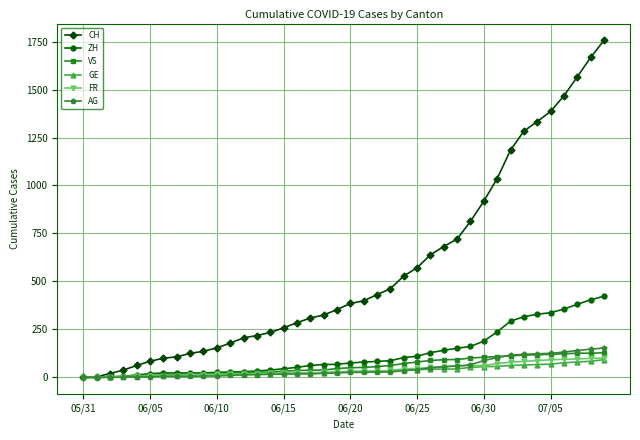

Does the chart display data point markers on the line(s)?

Yes